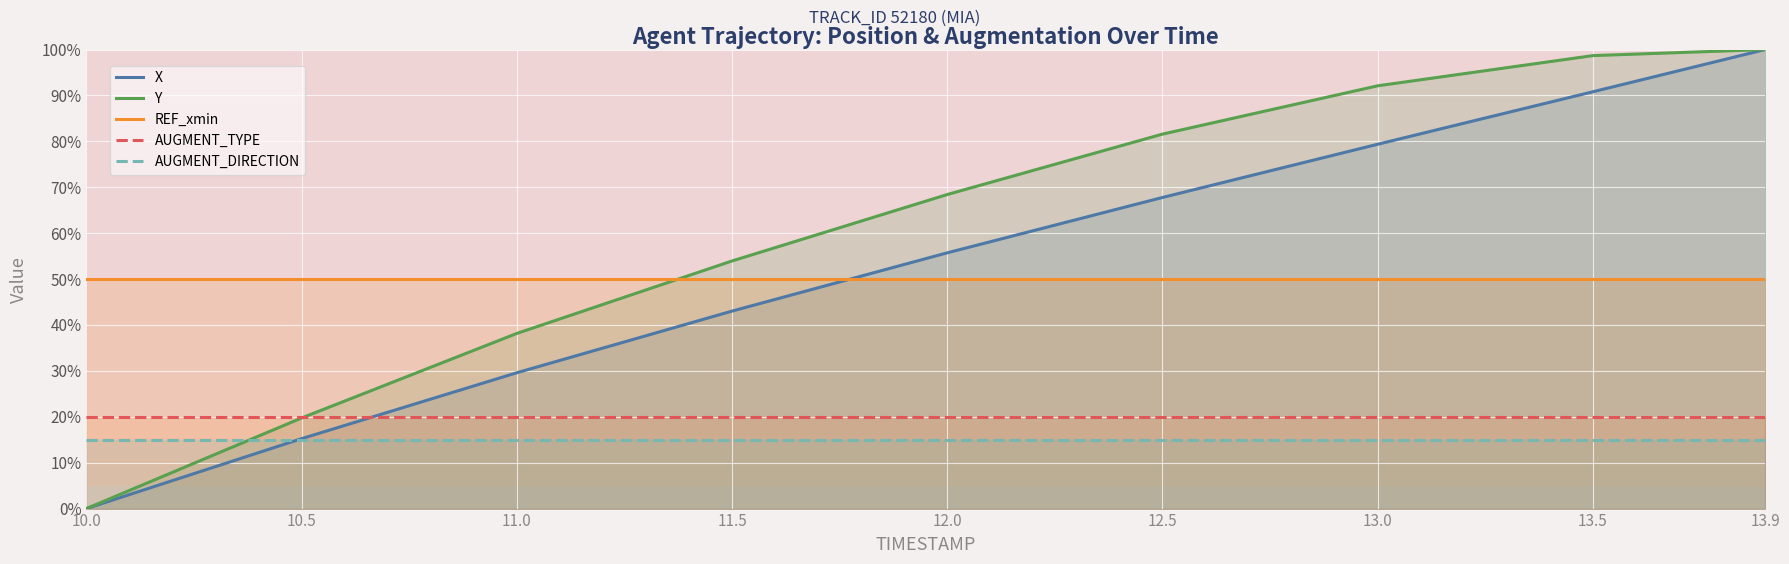

True or false: X has a value of 0.0 at 10.0.

True